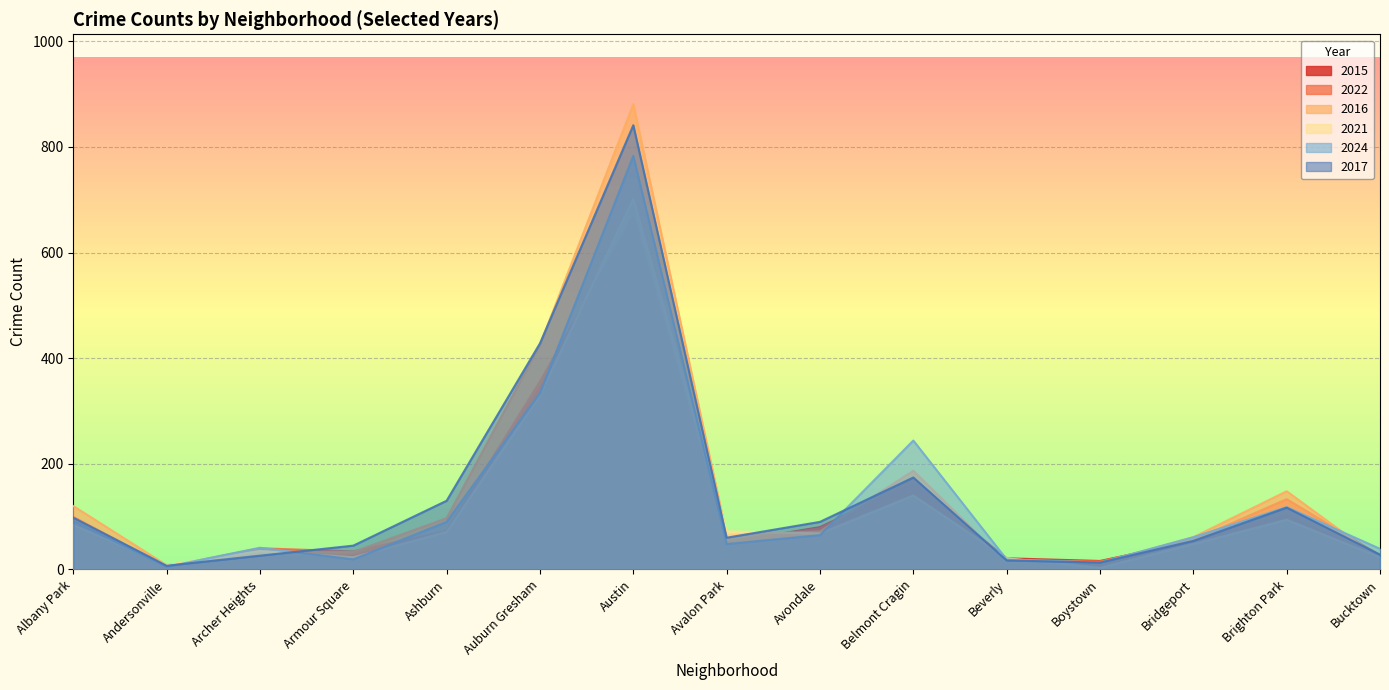

How many data points in 2021 are above 68?

7